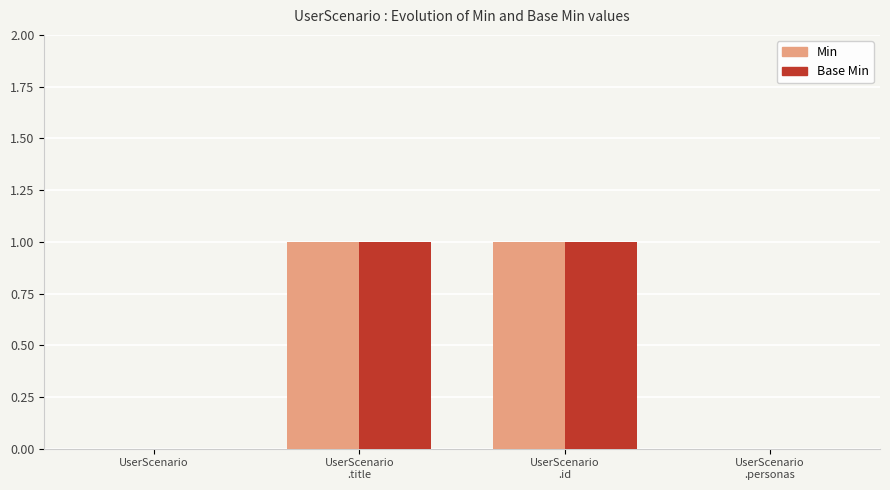

How many groups of bars are there?

4